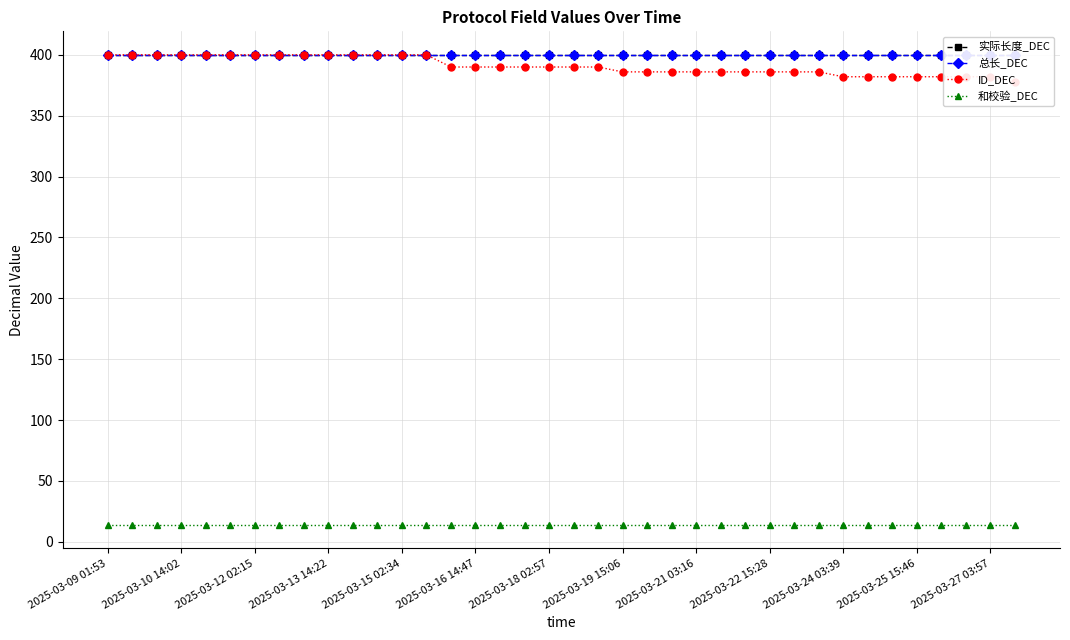

The value of 和校验_DEC at 2025-03-13 14:22 is 21. True or false?

False